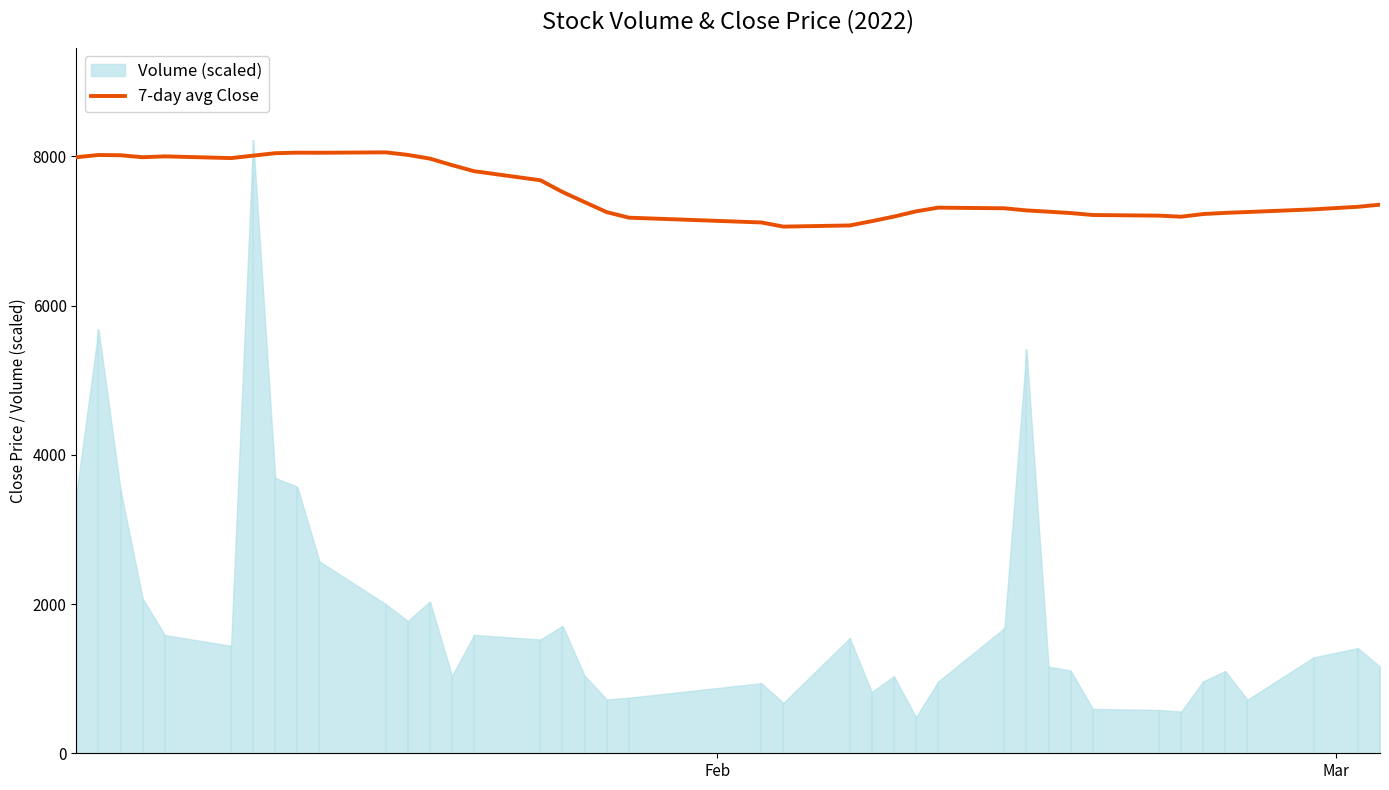

What is the maximum value for 7-day avg Close?

8055.7